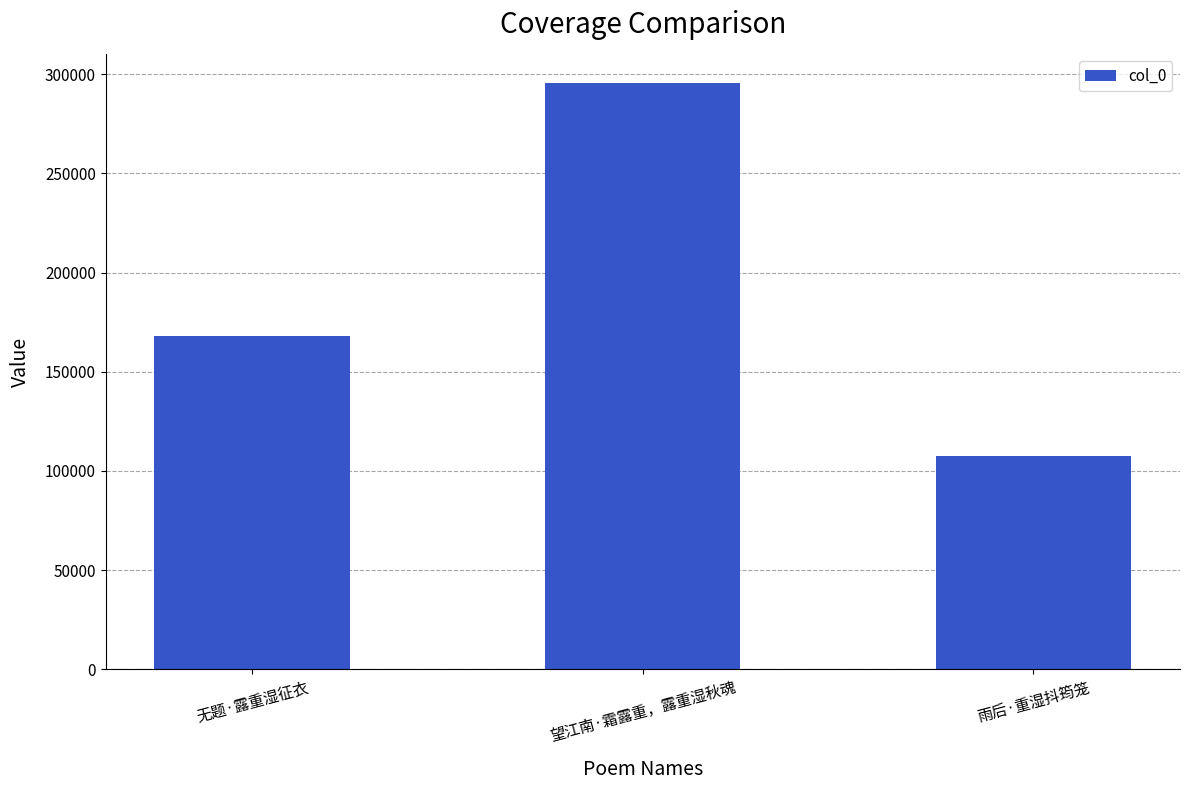

What is the difference between the maximum and second lowest values?

127317